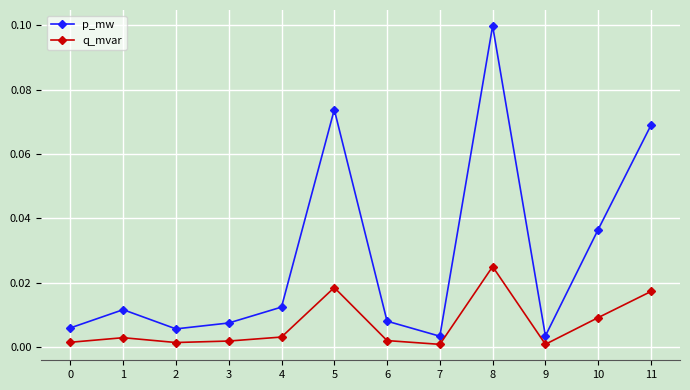

Which series has the widest spread of values?

p_mw